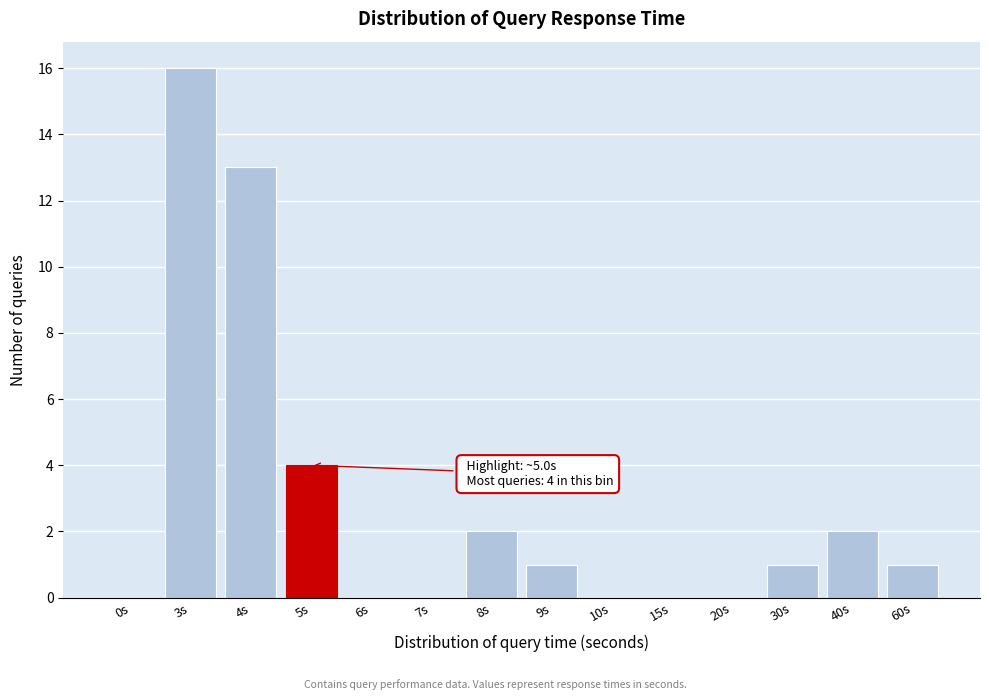

Reading left to right, extract all data points from this chart.

0s=0	3s=16	4s=13	5s=4	6s=0	7s=0	8s=2	9s=1	10s=0	15s=0	20s=0	30s=1	40s=2	60s=1